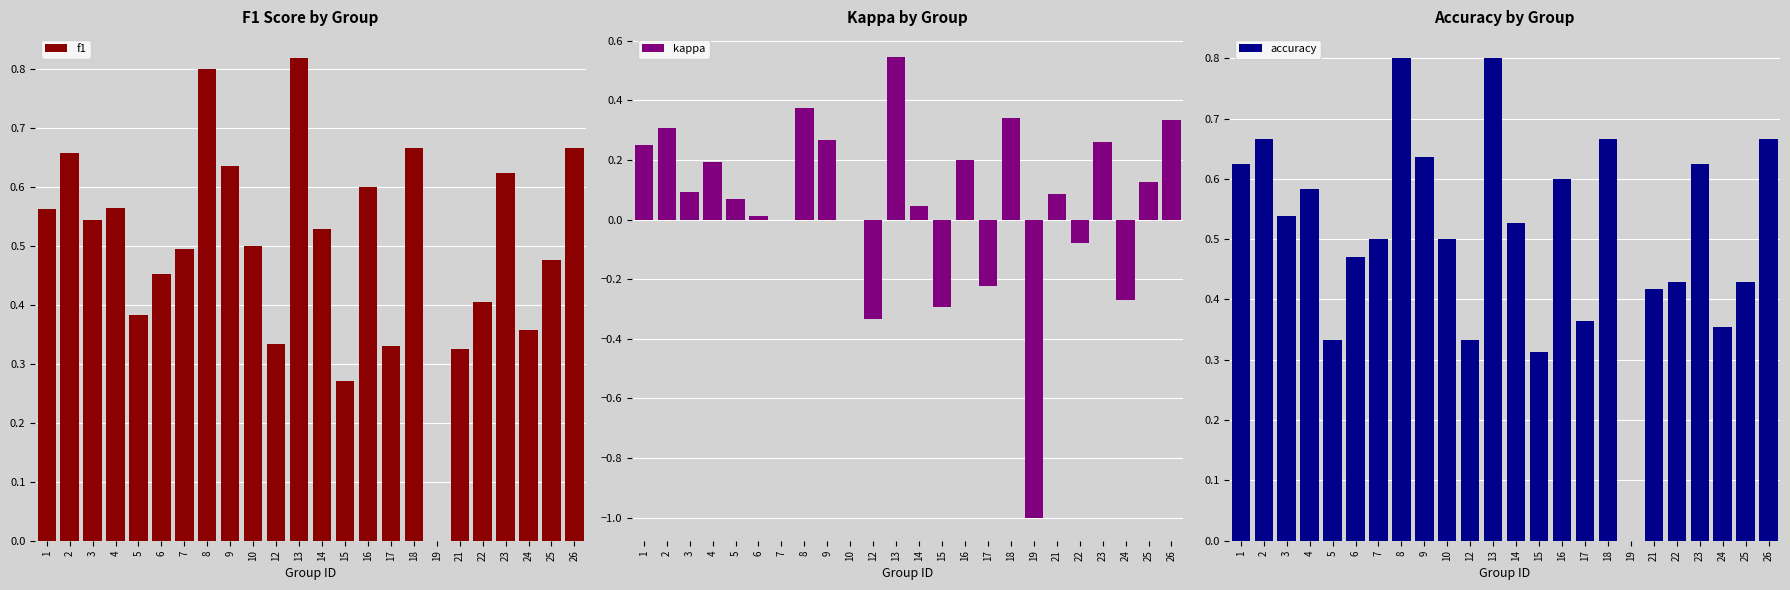

Reading right to left, extract all data points from this chart.

f1: 26=0.7	25=0.5	24=0.4	23=0.6	22=0.4	21=0.3	19=0.0	18=0.7	17=0.3	16=0.6	15=0.3	14=0.5	13=0.8	12=0.3	10=0.5	9=0.6	8=0.8	7=0.5	6=0.5	5=0.4	4=0.6	3=0.5	2=0.7	1=0.6
kappa: 26=0.3	25=0.1	24=-0.3	23=0.3	22=-0.1	21=0.1	19=-1.0	18=0.3	17=-0.2	16=0.2	15=-0.3	14=0.0	13=0.5	12=-0.3	10=0.0	9=0.3	8=0.4	7=0.0	6=0.0	5=0.1	4=0.2	3=0.1	2=0.3	1=0.2
accuracy: 26=0.7	25=0.4	24=0.4	23=0.6	22=0.4	21=0.4	19=0.0	18=0.7	17=0.4	16=0.6	15=0.3	14=0.5	13=0.8	12=0.3	10=0.5	9=0.6	8=0.8	7=0.5	6=0.5	5=0.3	4=0.6	3=0.5	2=0.7	1=0.6